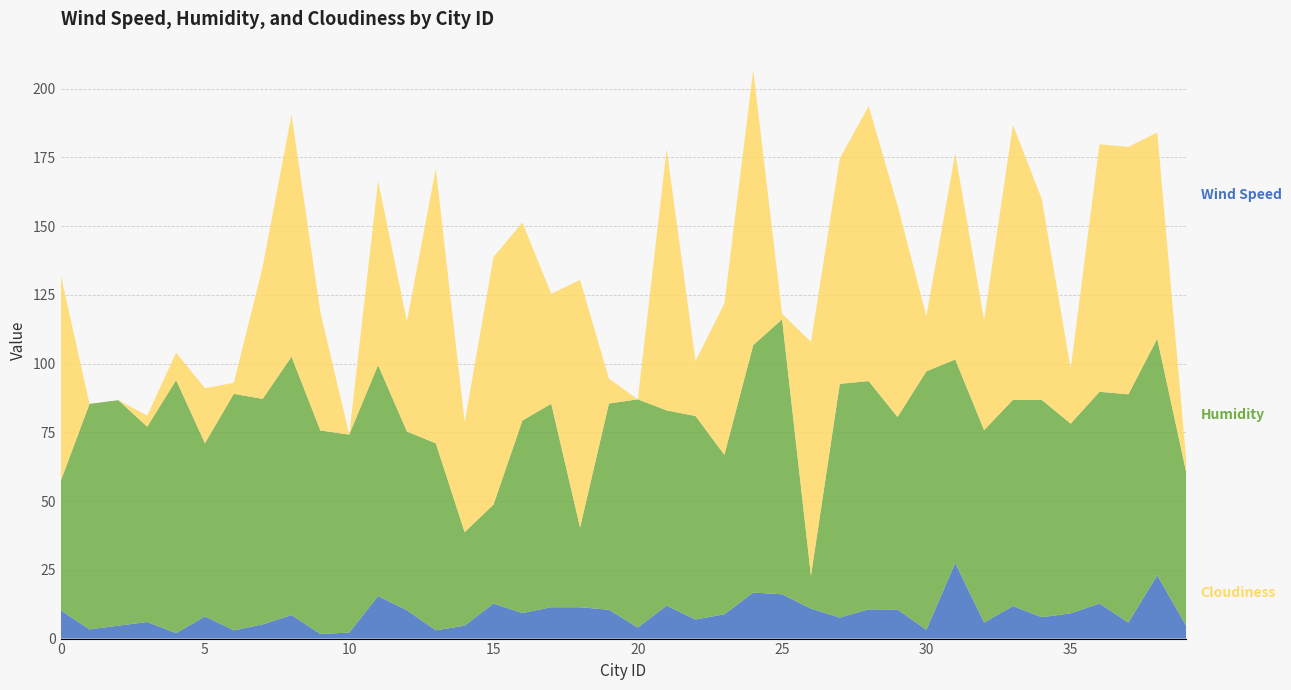

Reading right to left, transcribe all the data shown in this chart.

Wind Speed: 4.7	23.0	5.8	12.8	9.2	7.8	11.8	5.8	27.5	3.2	10.6	10.6	7.6	10.9	16.1	16.7	8.8	6.9	12.0	4.0	10.5	11.4	11.4	9.3	12.8	4.7	3.0	10.3	15.5	2.2	1.7	8.5	5.2	3.0	8.1	2.0	6.0	4.7	3.4	10.3
Humidity: 56.0	86.0	83.0	77.0	69.0	79.0	75.0	70.0	74.0	94.0	70.0	83.0	85.0	12.0	100.0	90.0	58.0	74.0	71.0	83.0	75.0	29.0	74.0	70.0	36.0	34.0	68.0	65.0	84.0	72.0	74.0	94.0	82.0	86.0	63.0	92.0	71.0	82.0	82.0	47.0
Cloudiness: 5.0	75.0	90.0	90.0	20.0	73.0	100.0	40.0	75.0	20.0	77.0	100.0	82.0	85.0	2.0	100.0	55.0	20.0	95.0	0.0	9.0	90.0	40.0	72.0	90.0	40.0	100.0	40.0	67.0	0.0	43.0	88.0	48.0	4.0	20.0	10.0	4.0	0.0	0.0	75.0